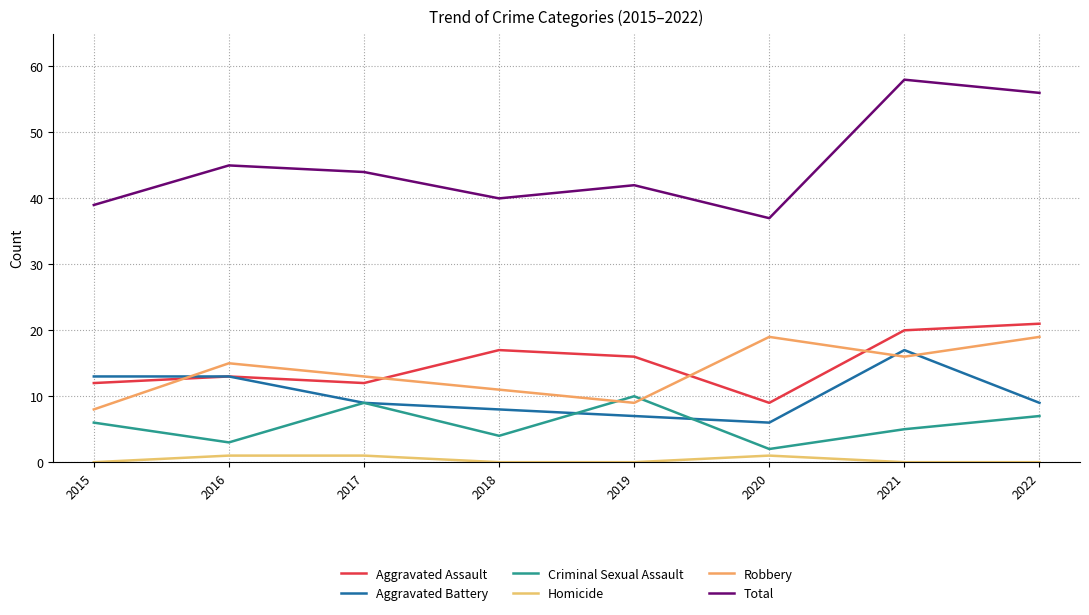

The value of Aggravated Battery at 2018 is 8. True or false?

True